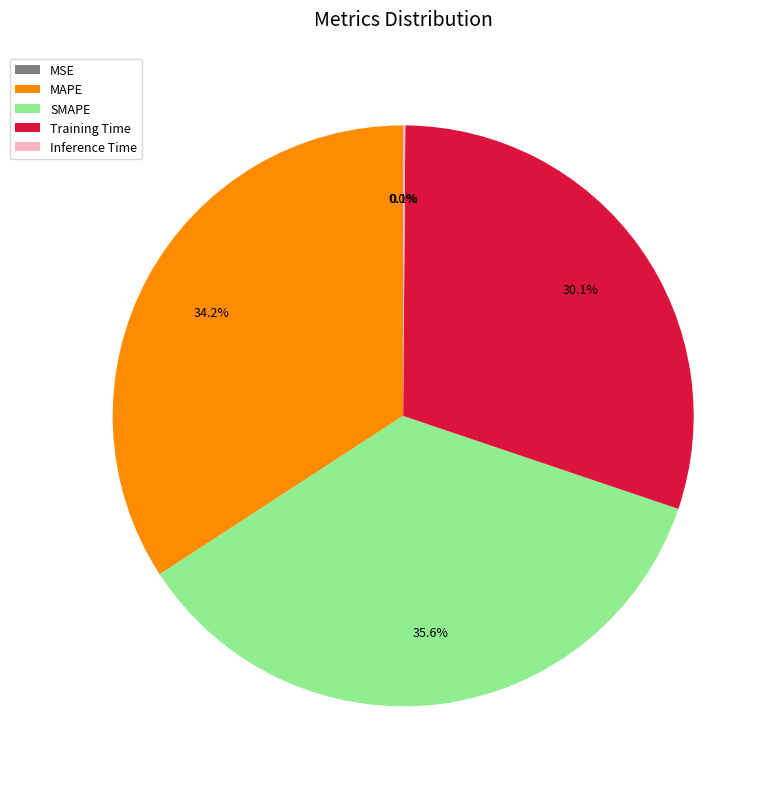

What is the largest slice in the pie chart?

SMAPE